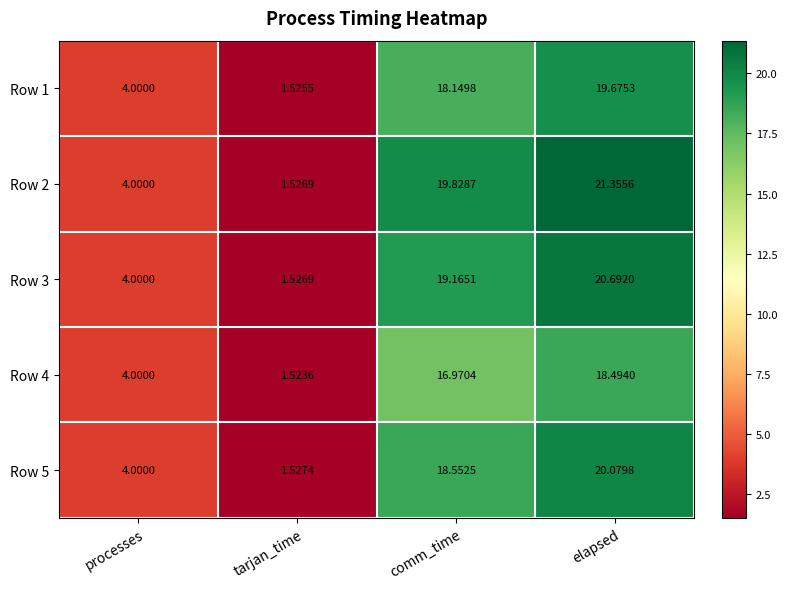

Where is Row 2 nearest to the value 11?

processes